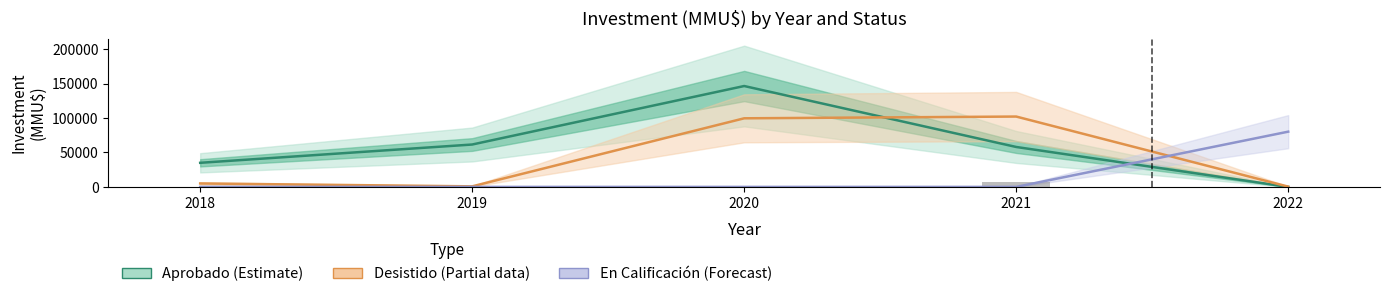

What is the value of the Aprobado (Estimate) bar at the 2nd from the left?

61569